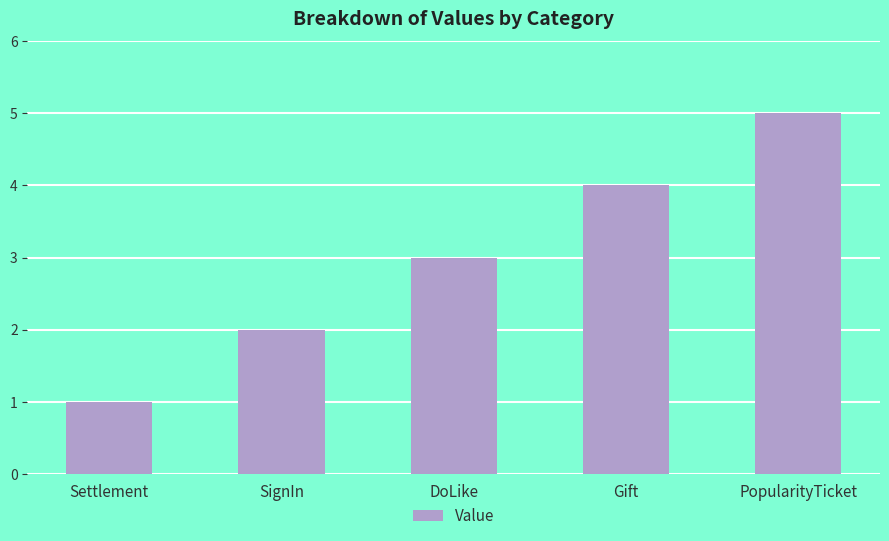

What is the approximate value at DoLike?

3